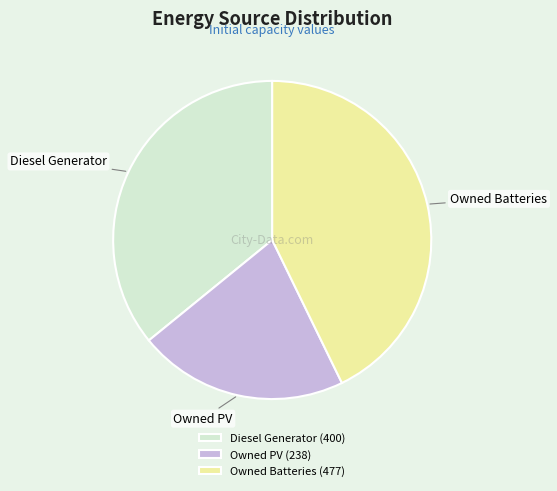

What is the ratio of the value at Owned Batteries to the value at Owned PV?

2.0